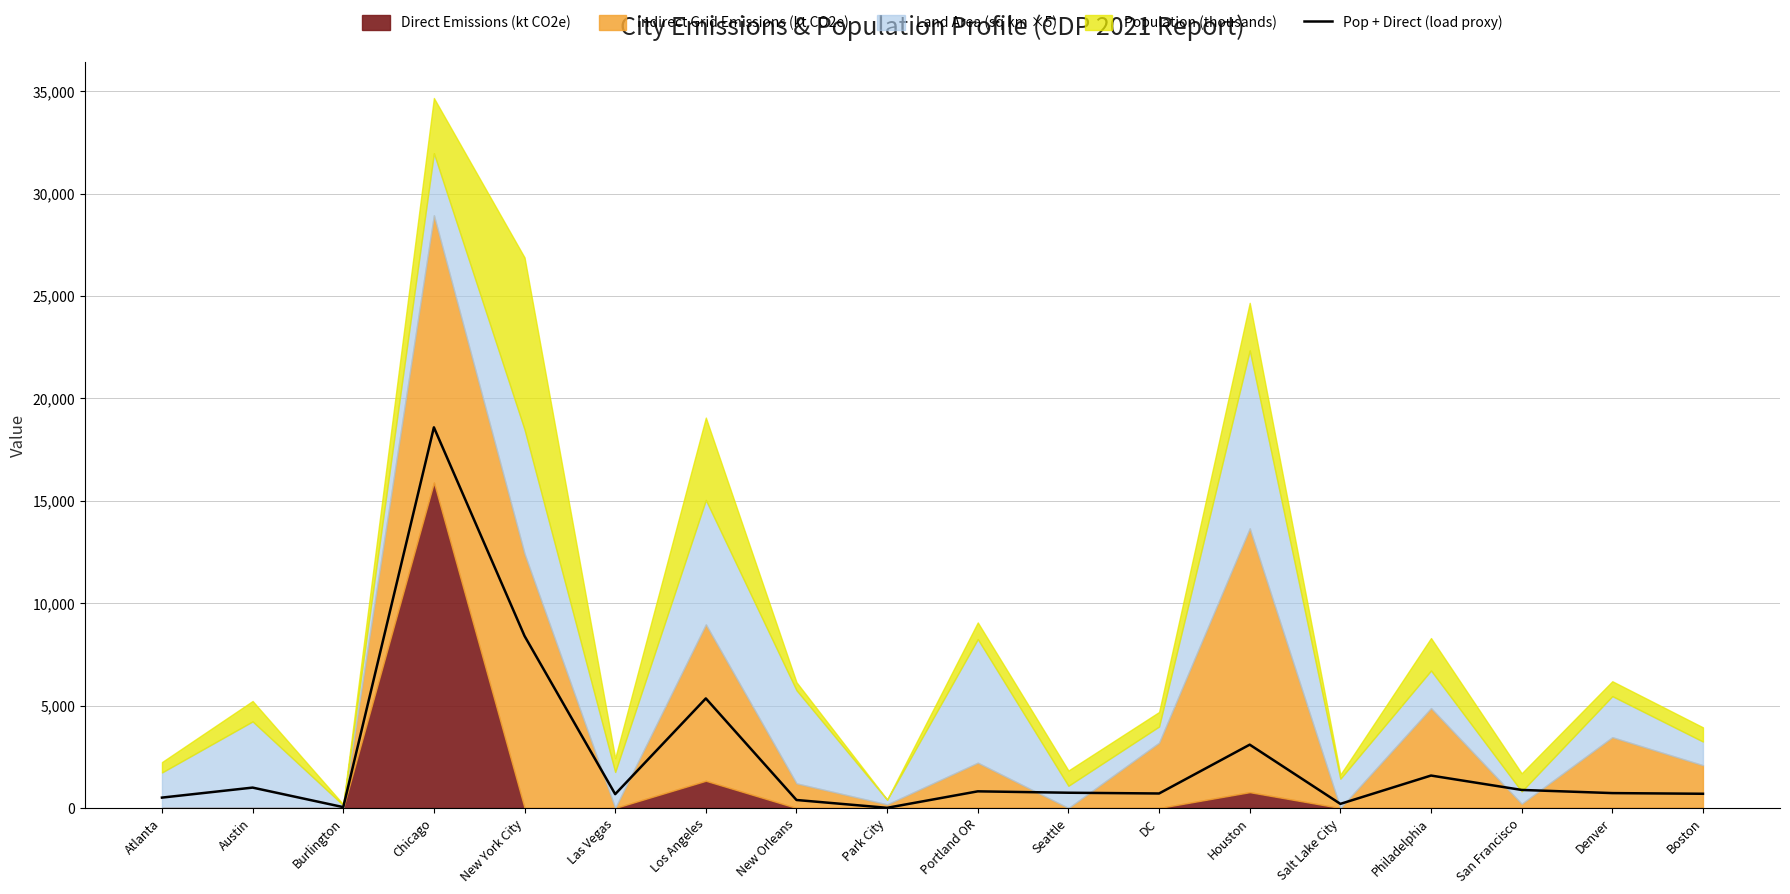

Does the chart have visible grid lines?

Yes